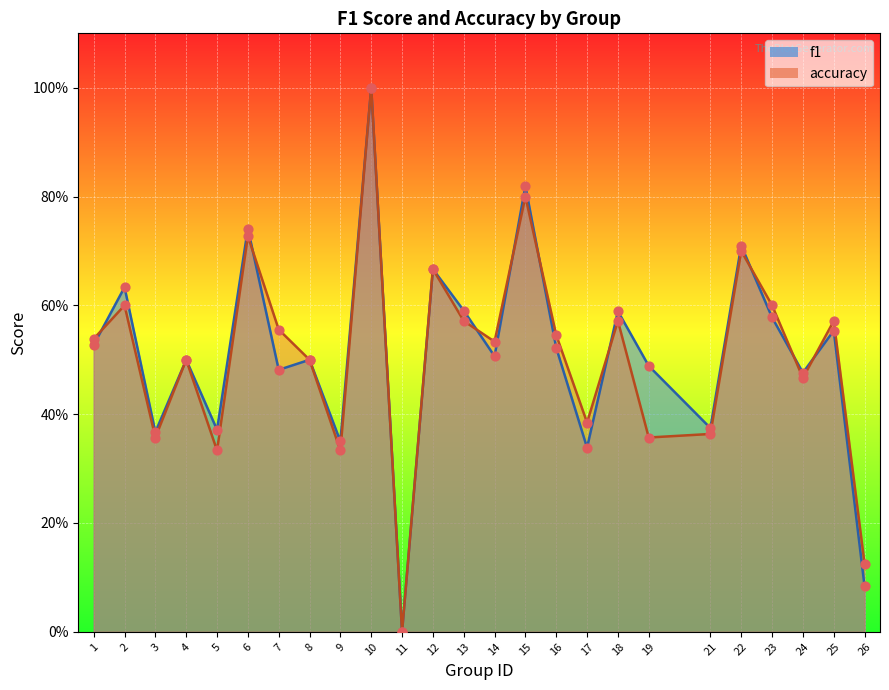

Which series has the largest total across all categories?

f1